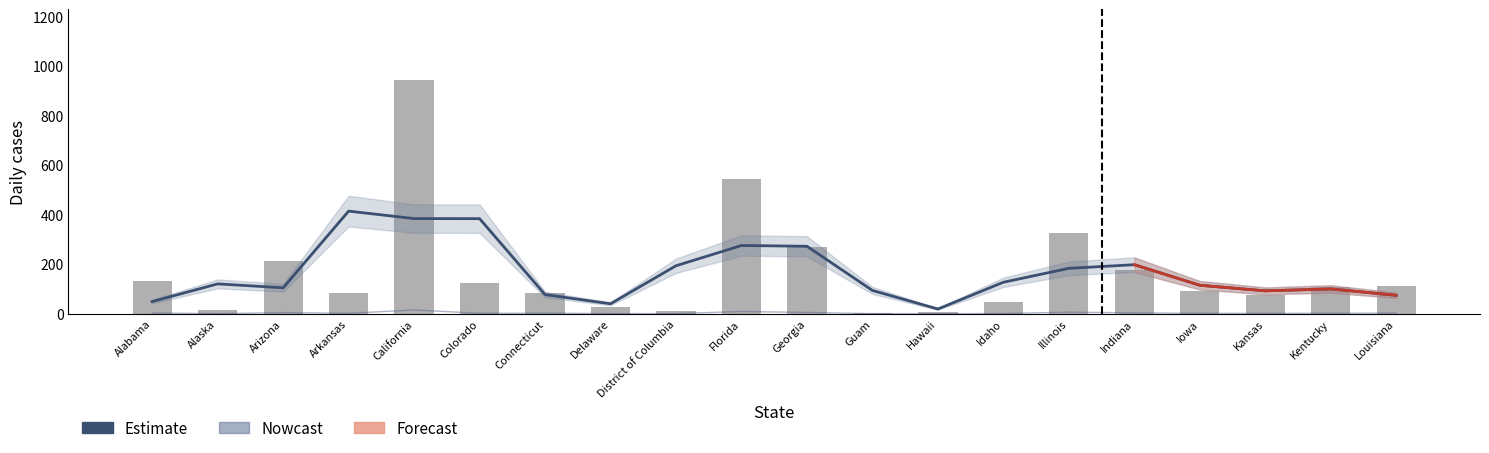

Is it true that Deaths equals 10.6 at Illinois?

False